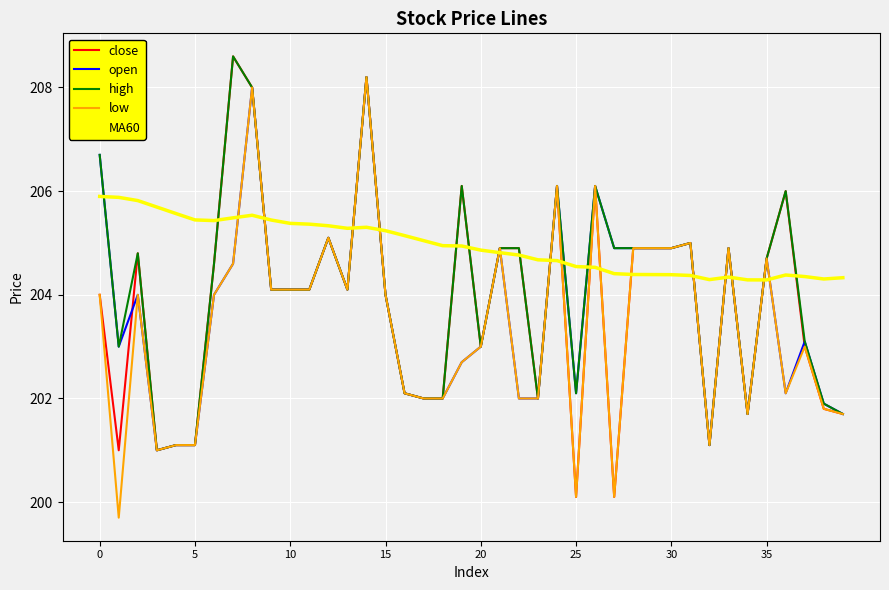

What is the minimum value for open?

201.0